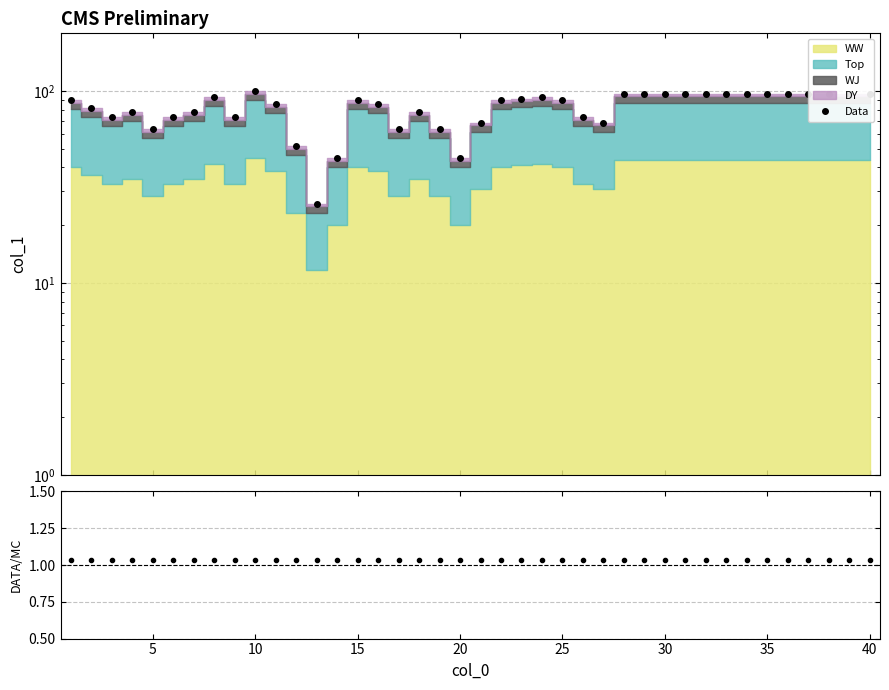

Which series has the largest range (max minus min)?

Data